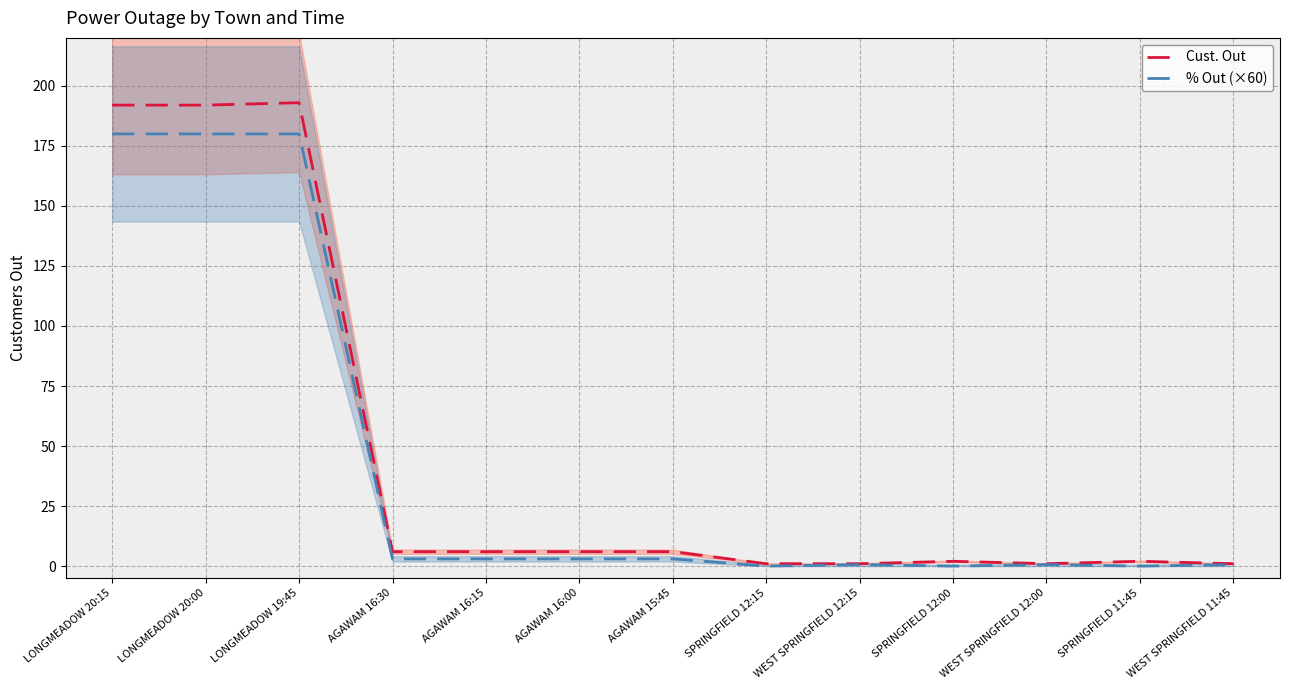

At which category does % Out (×60) reach its first local peak?

WEST SPRINGFIELD 12:15